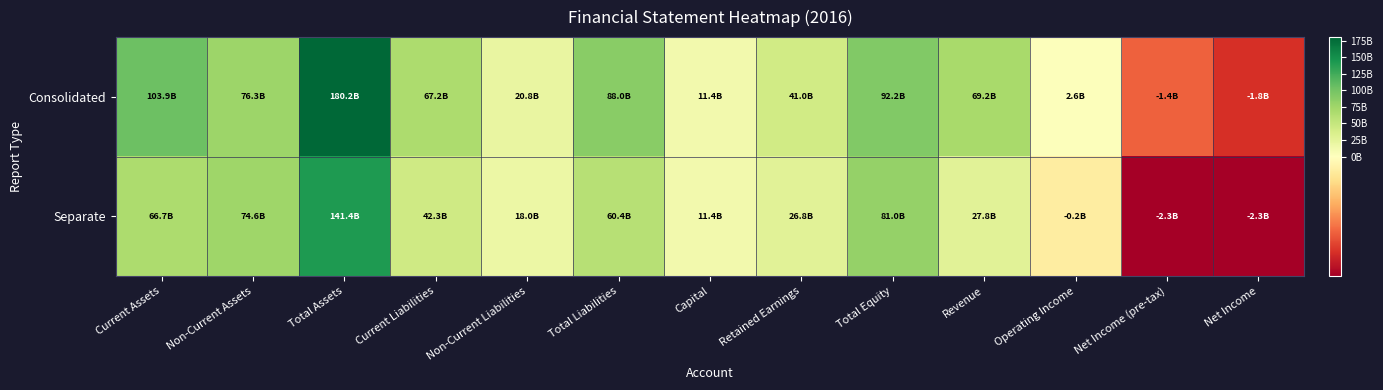

Which has a higher value, Current Assets or Non-Current Liabilities?

Current Assets